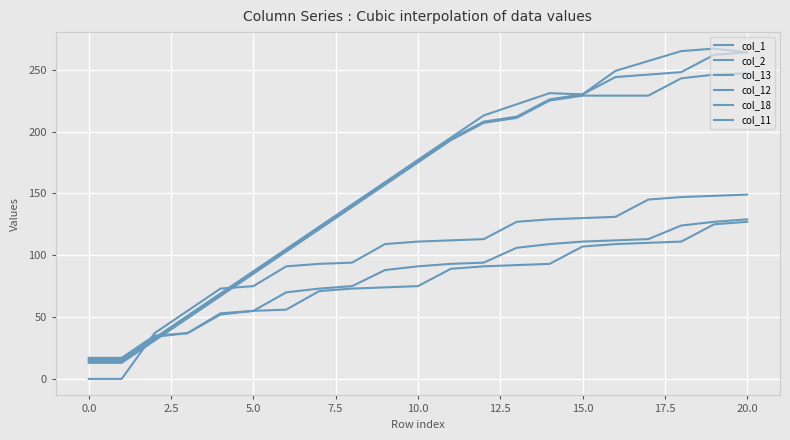

How many data points does each series have?

21